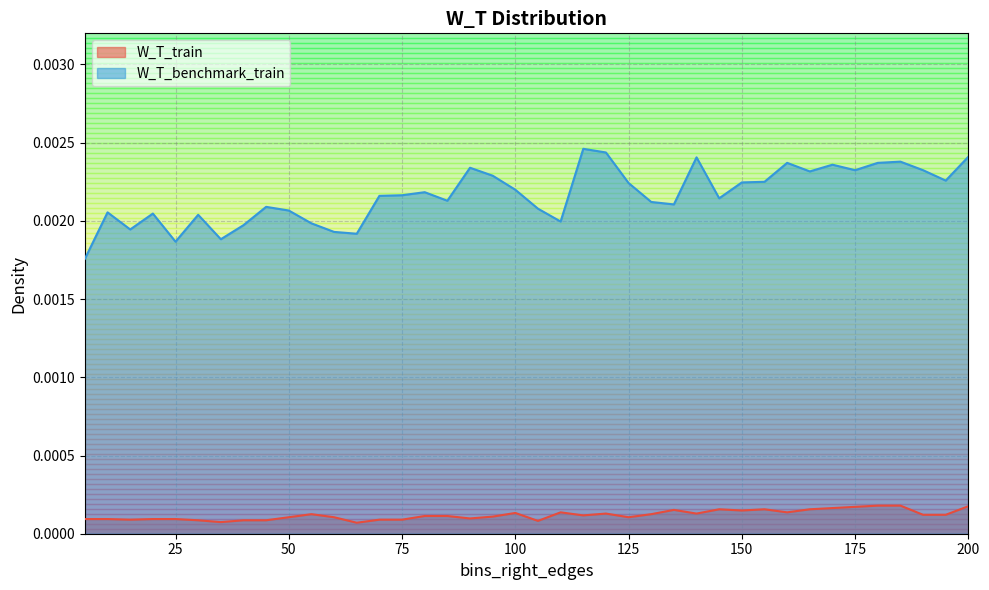

Count the W_T_benchmark_train values in the range 0 to 1.

40